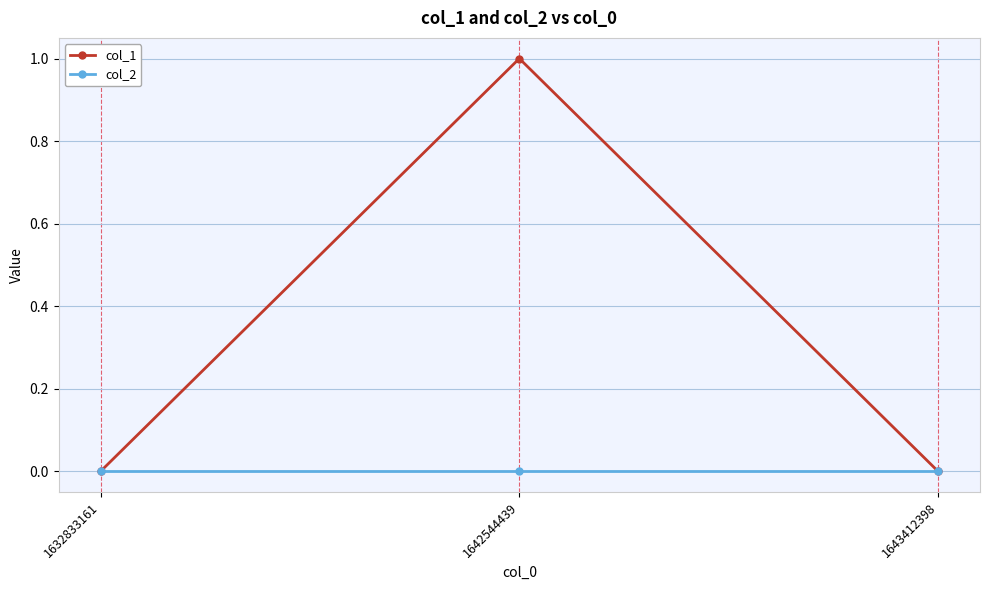

List the series in order of their overall mean, highest first.

col_1, col_2